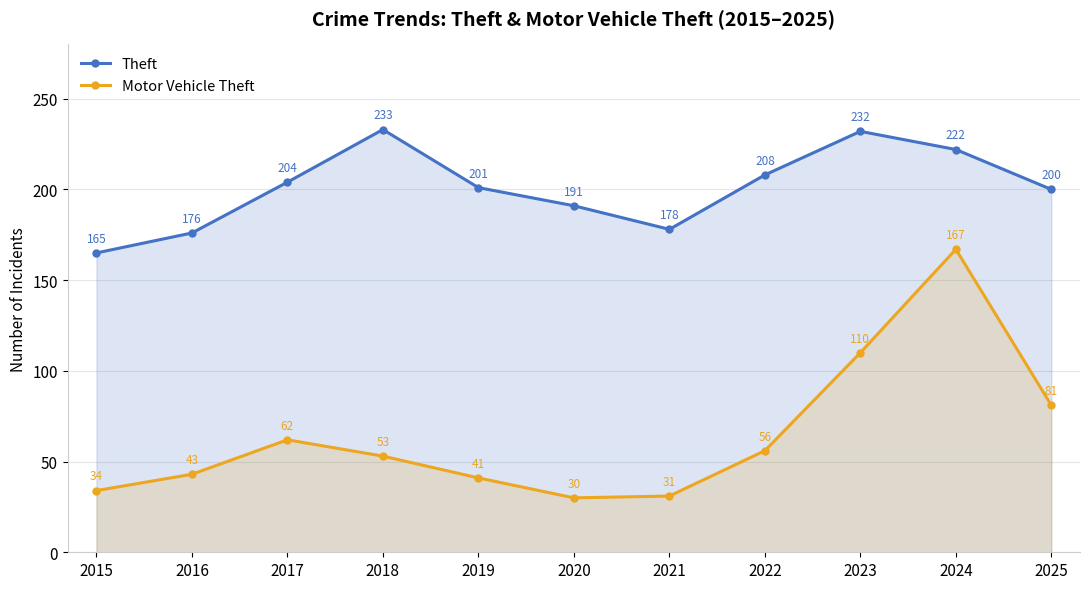

True or false: Motor Vehicle Theft and Theft cross at least once.

False